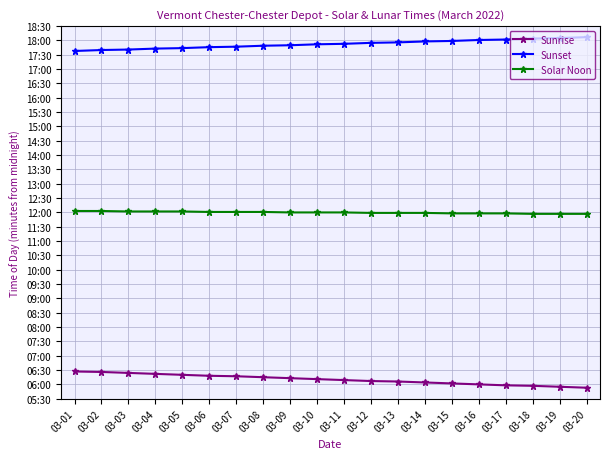

True or false: Sunset and Solar Noon cross at least once.

False